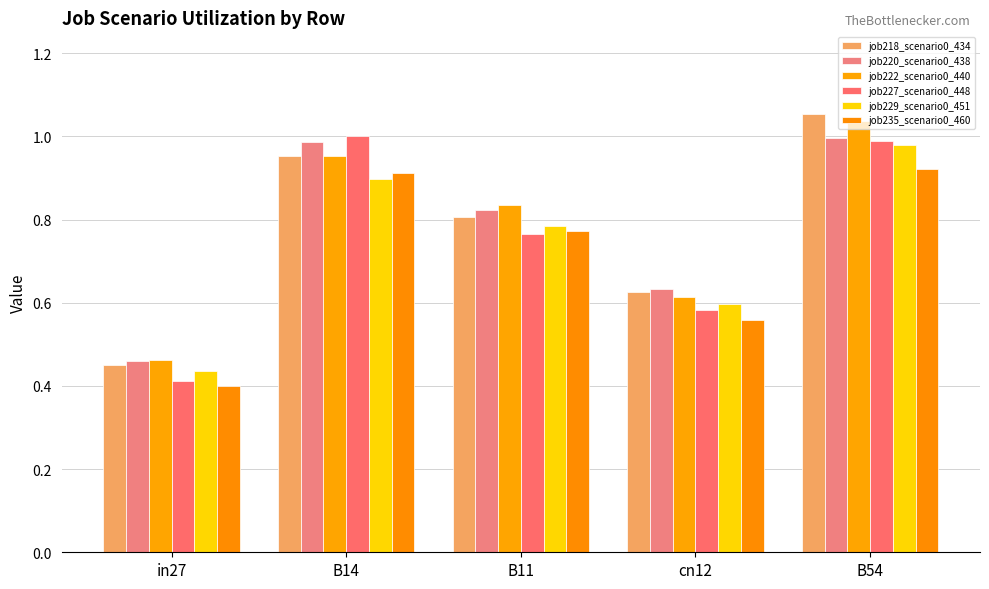

Reading left to right, what are all the values shown in this chart?

job218_scenario0_434: in27=0.5	B14=1.0	B11=0.8	cn12=0.6	B54=1.1
job220_scenario0_438: in27=0.5	B14=1.0	B11=0.8	cn12=0.6	B54=1.0
job222_scenario0_440: in27=0.5	B14=1.0	B11=0.8	cn12=0.6	B54=1.0
job227_scenario0_448: in27=0.4	B14=1.0	B11=0.8	cn12=0.6	B54=1.0
job229_scenario0_451: in27=0.4	B14=0.9	B11=0.8	cn12=0.6	B54=1.0
job235_scenario0_460: in27=0.4	B14=0.9	B11=0.8	cn12=0.6	B54=0.9